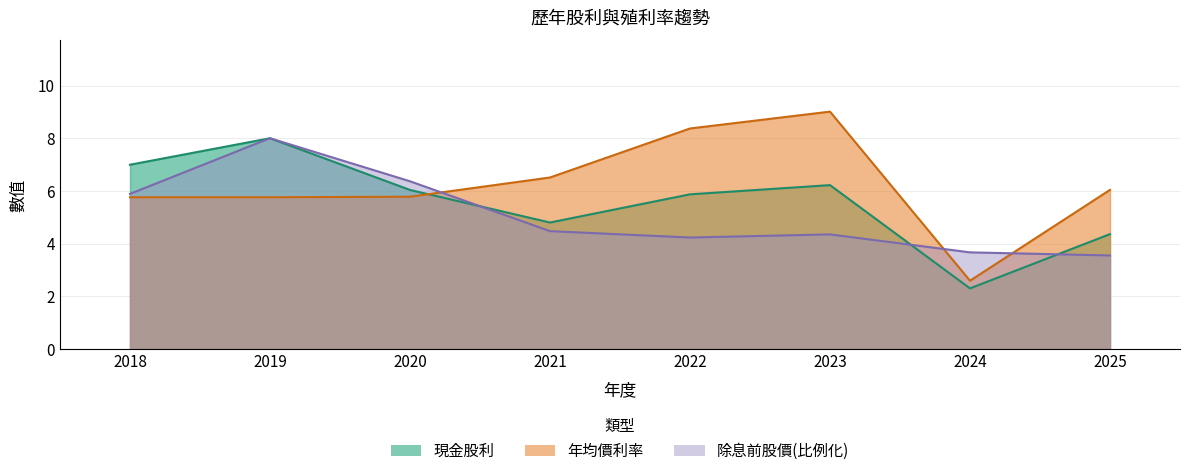

What is the value of the 現金股利 point at the 4th from the left?

4.8